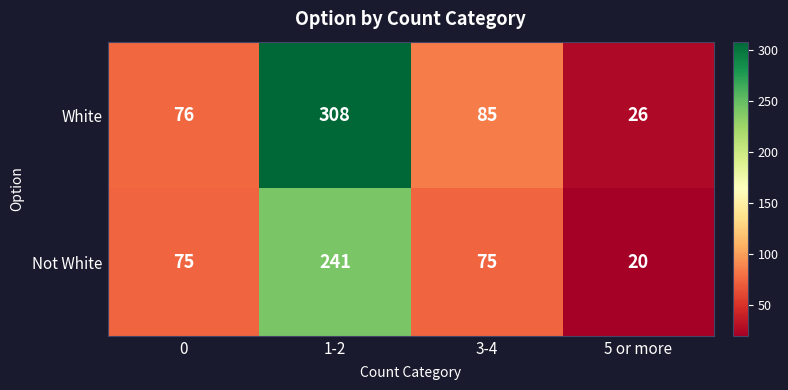

How many data points in Not White are less than 75?

1